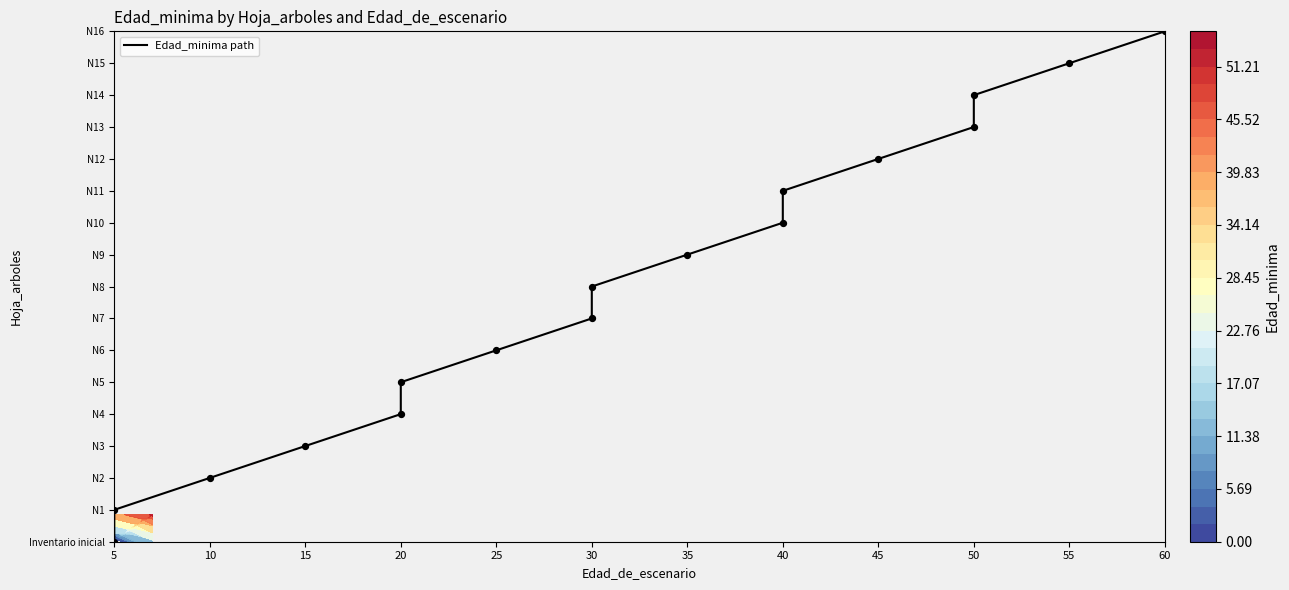

Which label corresponds to the smallest value in the chart?

5